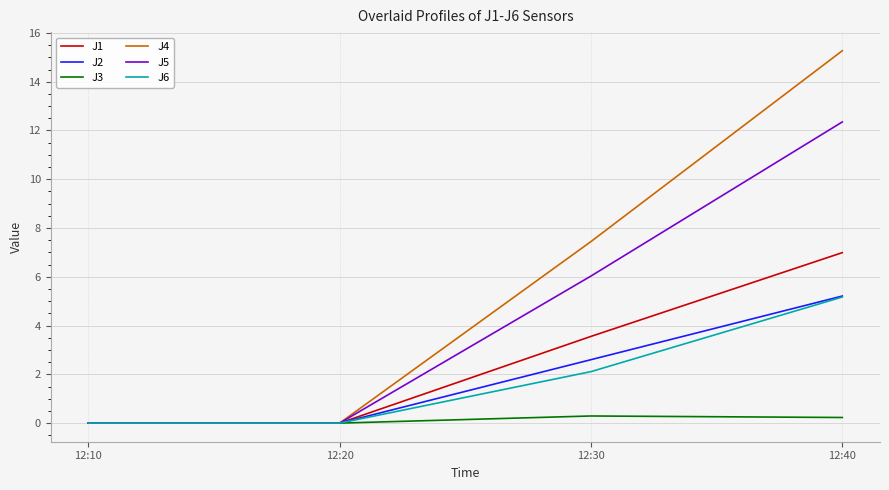

The J3 series shows 0.2 at 12:40. True or false?

True